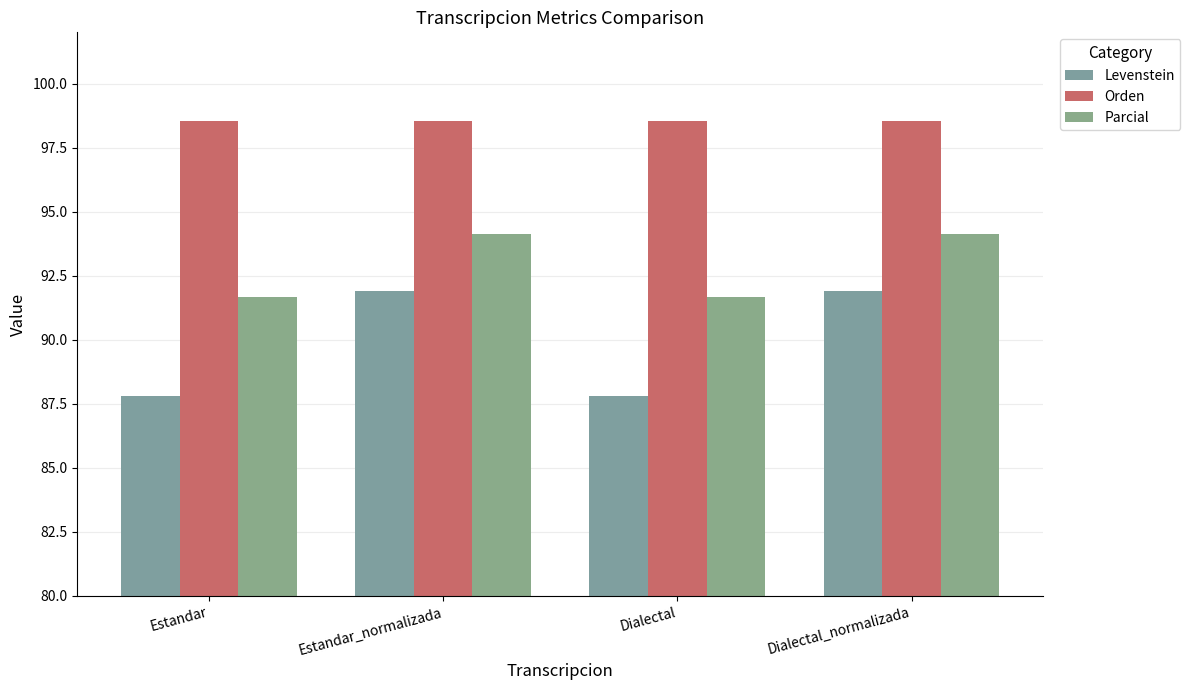

What is the difference between the maximum and minimum values in the Parcial series?

2.5